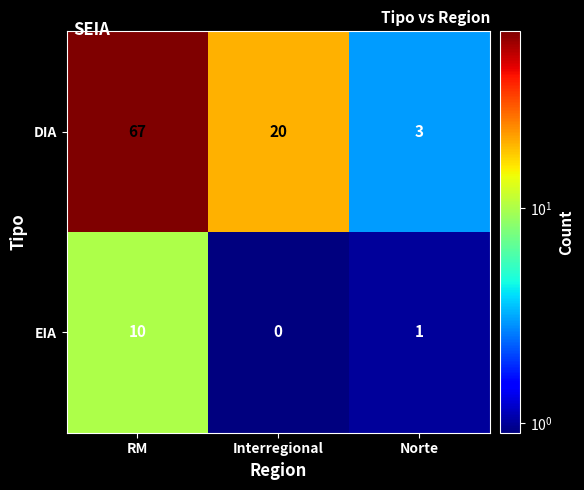

Is it true that DIA equals 20 at Interregional?

True